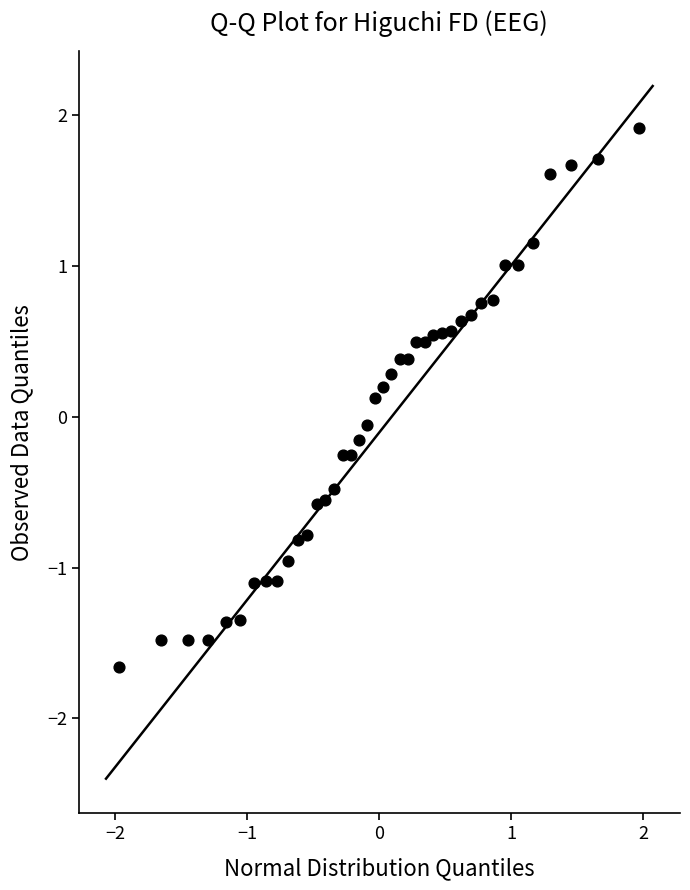

What is the range of X values (max minus min)?

3.9